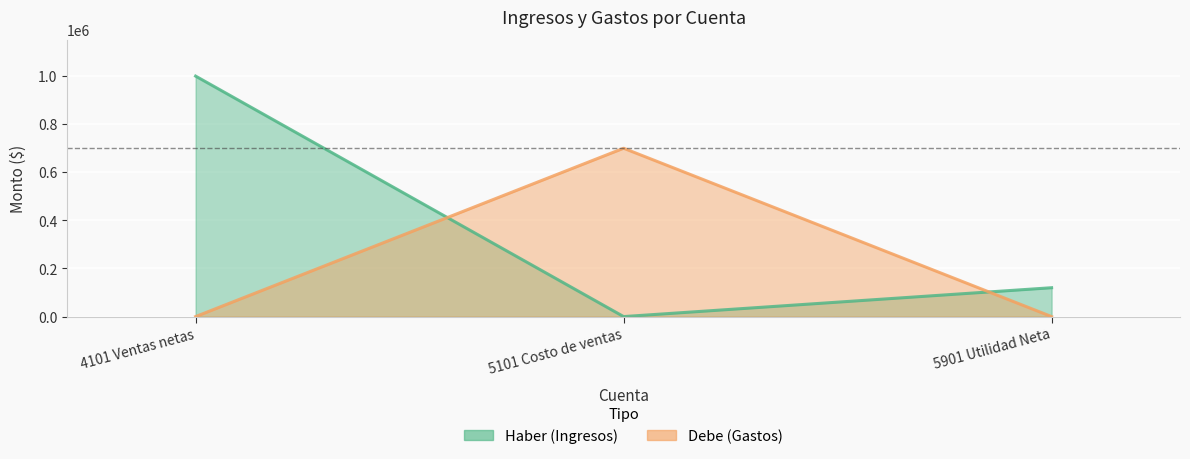

Reading right to left, list all the values displayed in this chart.

haber: 5901 Utilidad Neta=120000	5101 Costo de ventas=0	4101 Ventas netas=1000000
debe: 5901 Utilidad Neta=0	5101 Costo de ventas=700000	4101 Ventas netas=0